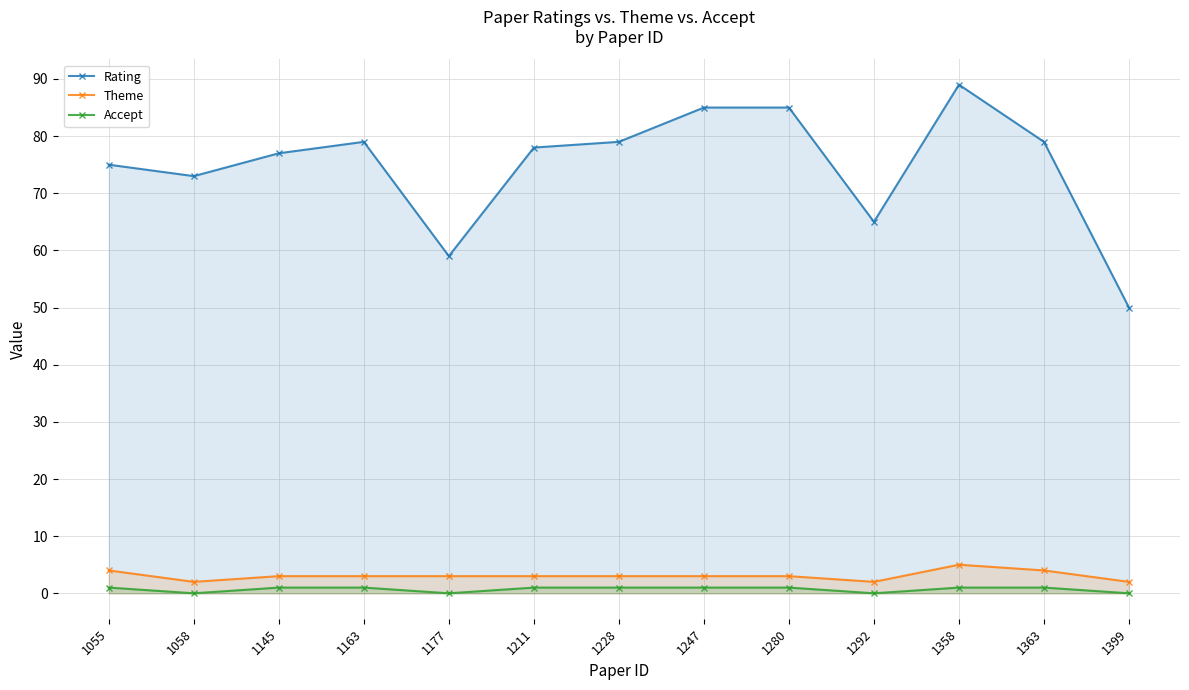

Is the value of Accept at 1247 greater than the value of Rating at 1163?

No